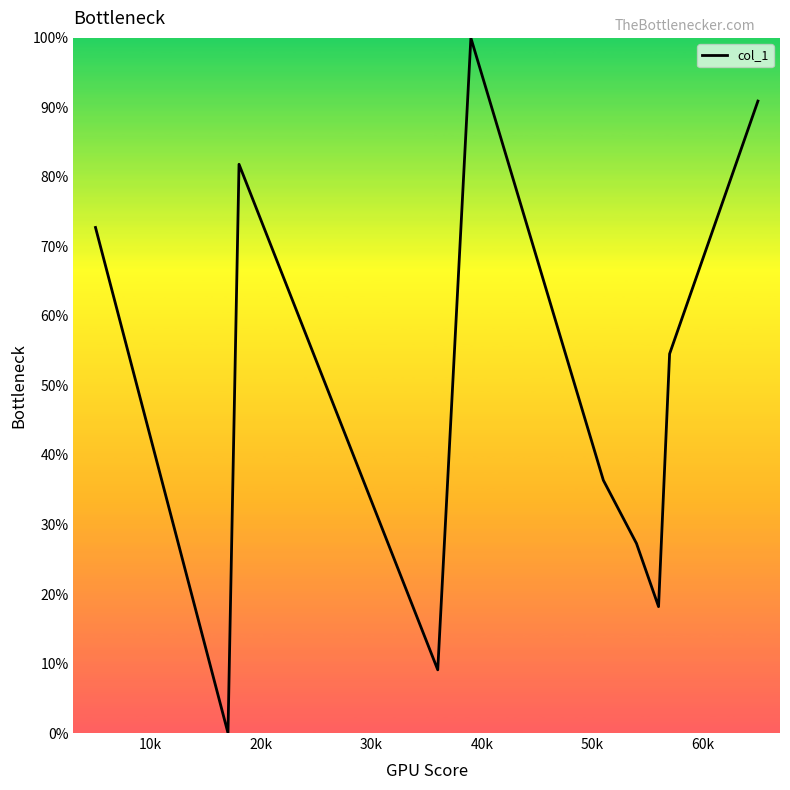

What is the greatest value displayed?

100.0